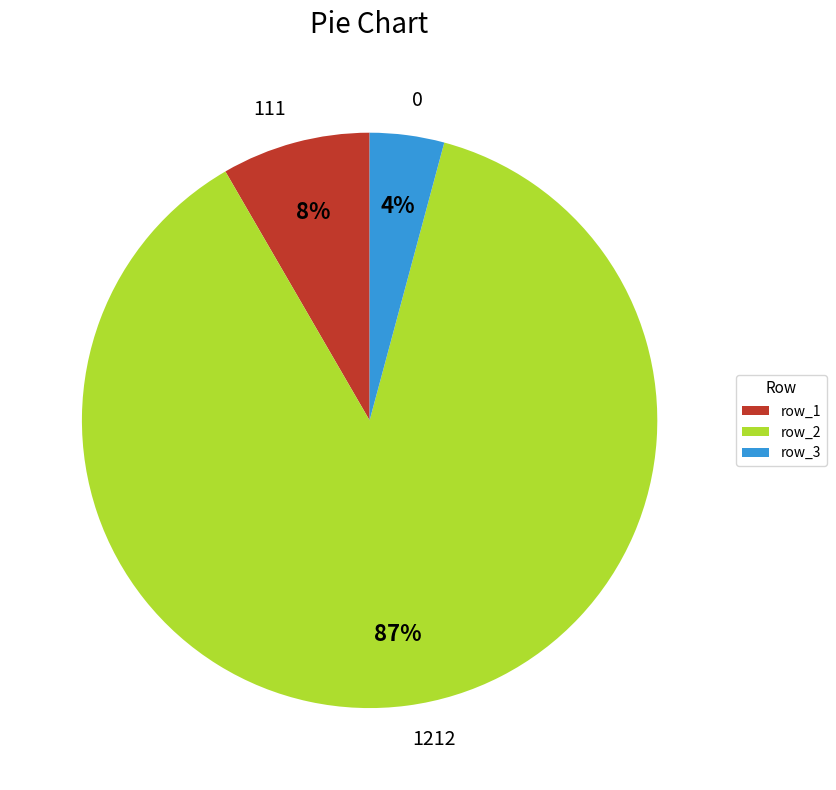

Combined, do 0 and 1212 account for over 50%?

Yes